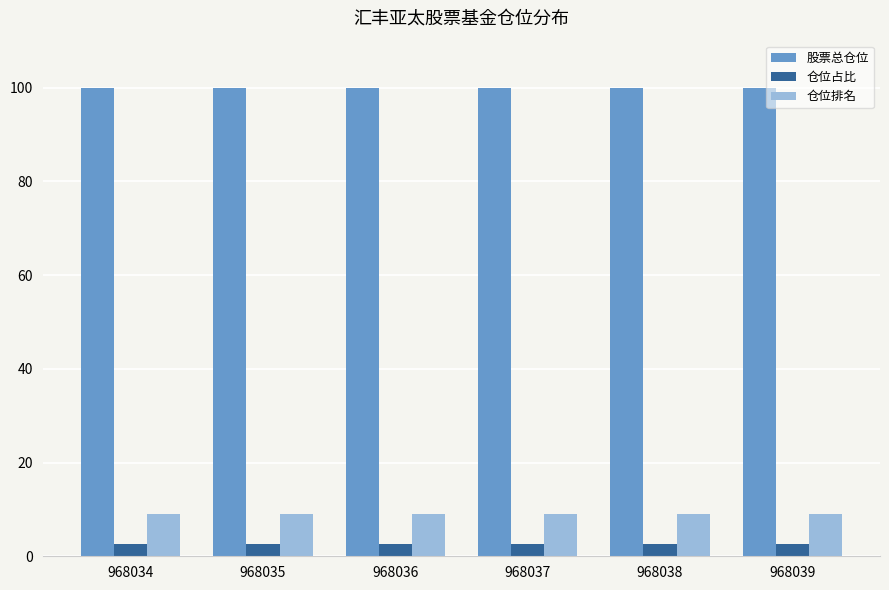

True or false: 仓位占比 has a value of 2.5 at 968035.

True